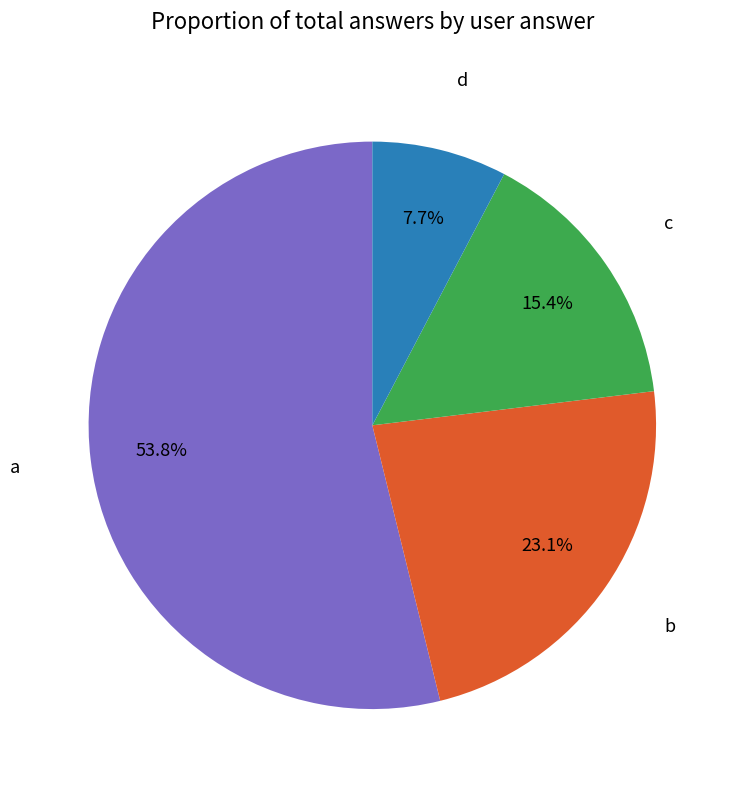

True or false: b accounts for 23% of the total.

True